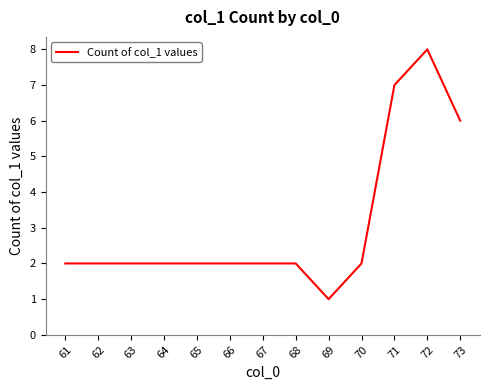

What value does the data have at 72?

8